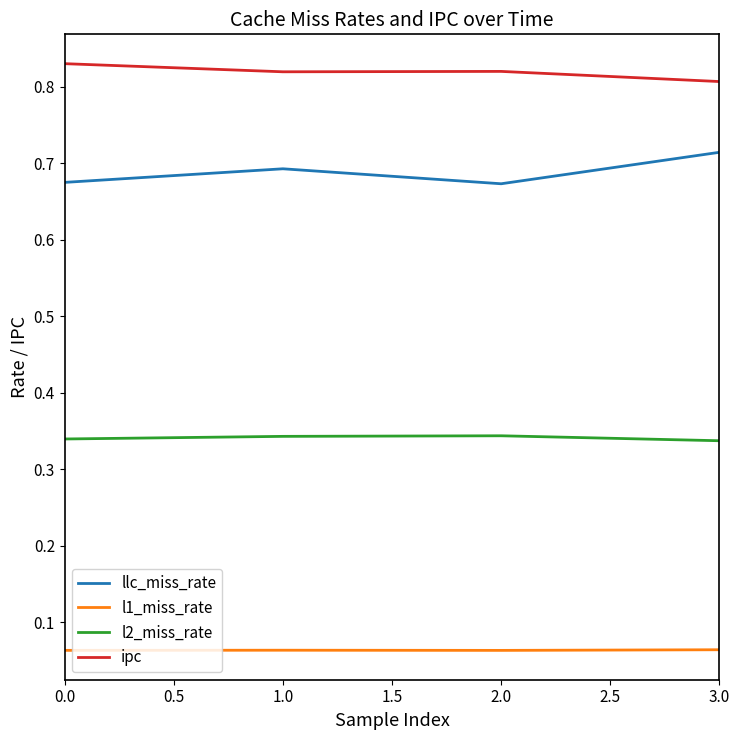

What position from the left is 2.0?

3